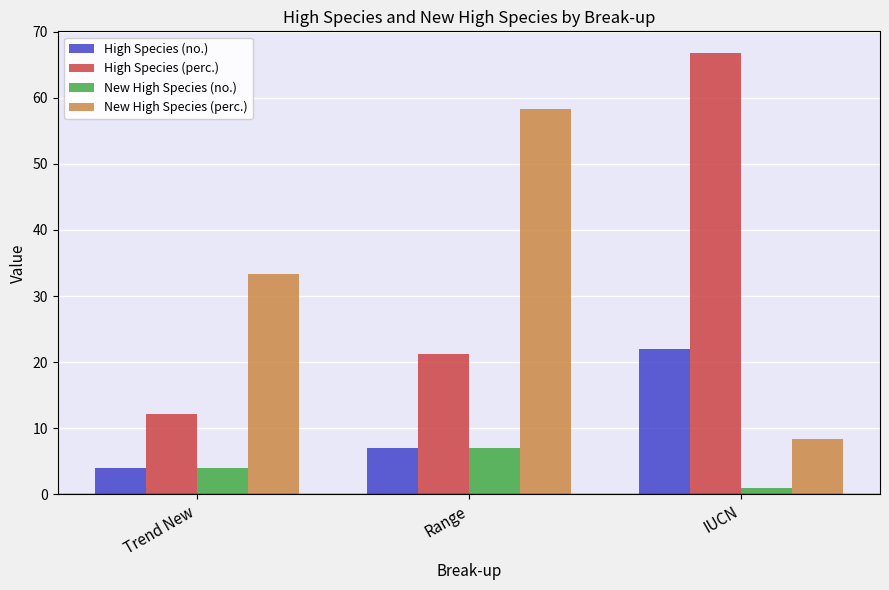

True or false: High Species (no.) has a value of 7.0 at Range.

True